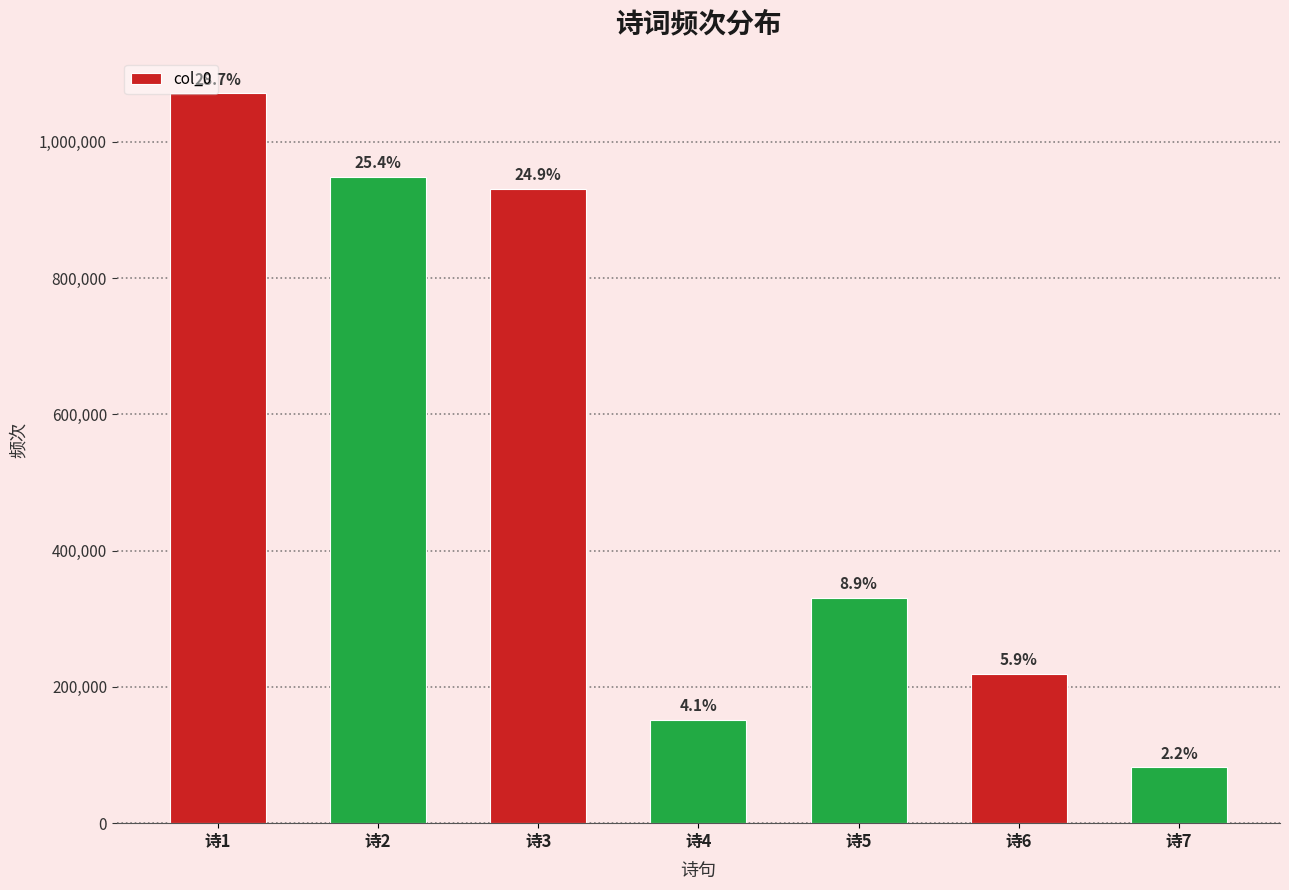

Rank the categories by value from lowest to highest.

诗7, 诗4, 诗6, 诗5, 诗3, 诗2, 诗1